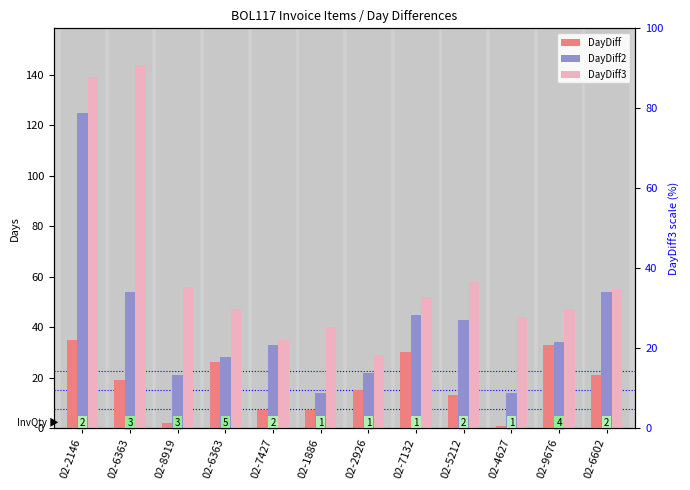

Rank the series by their maximum value, from lowest to highest.

DayDiff, DayDiff2, DayDiff3